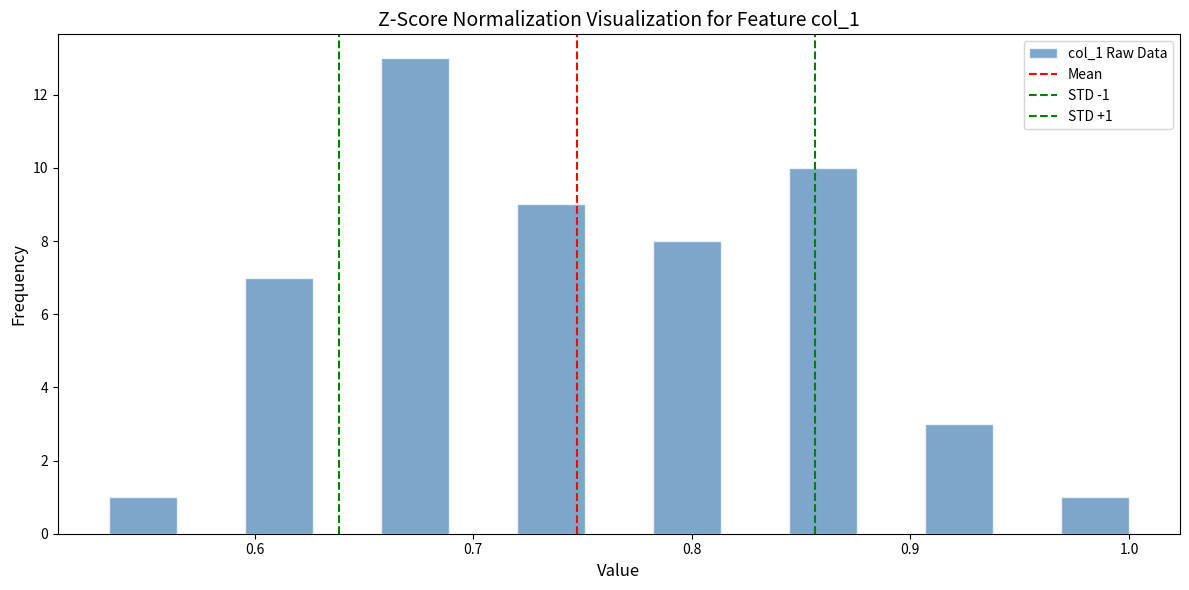

Around what value on the x-axis is the tallest bar? Give the approximate position of its centre, as read against the axis.

0.67